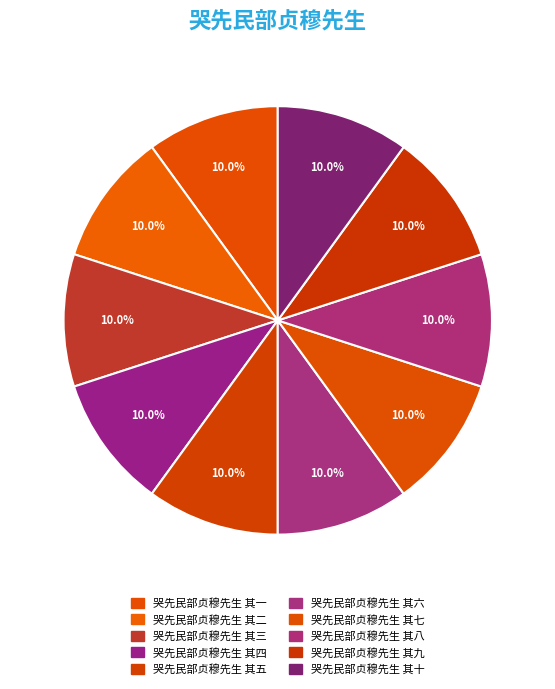

Is there any slice that represents more than half of the pie?

No